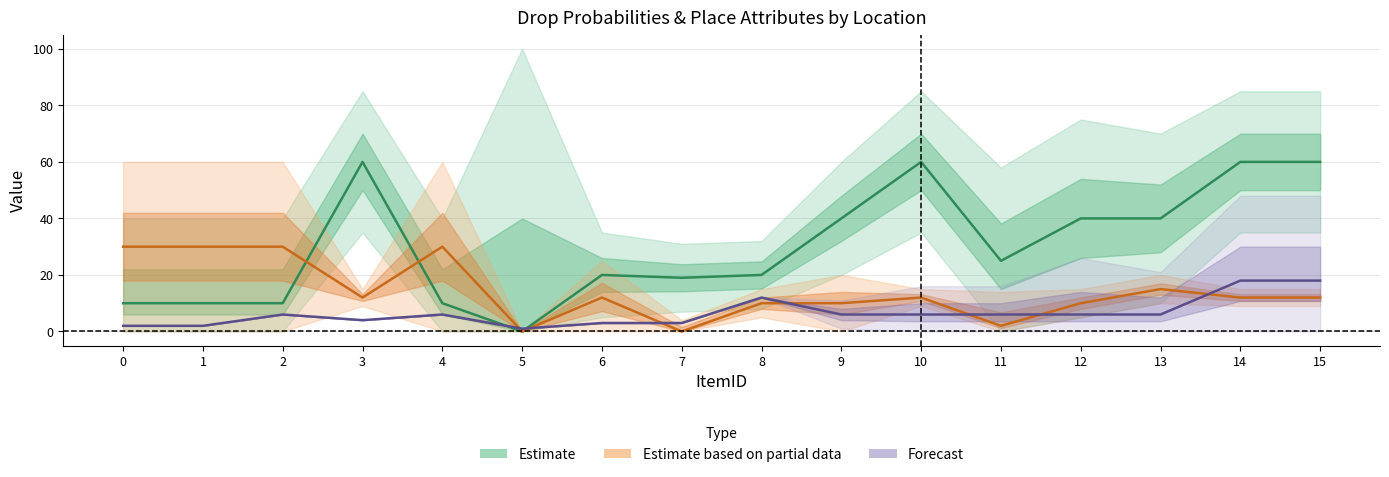

Which has a higher value, 4 or 8?

8